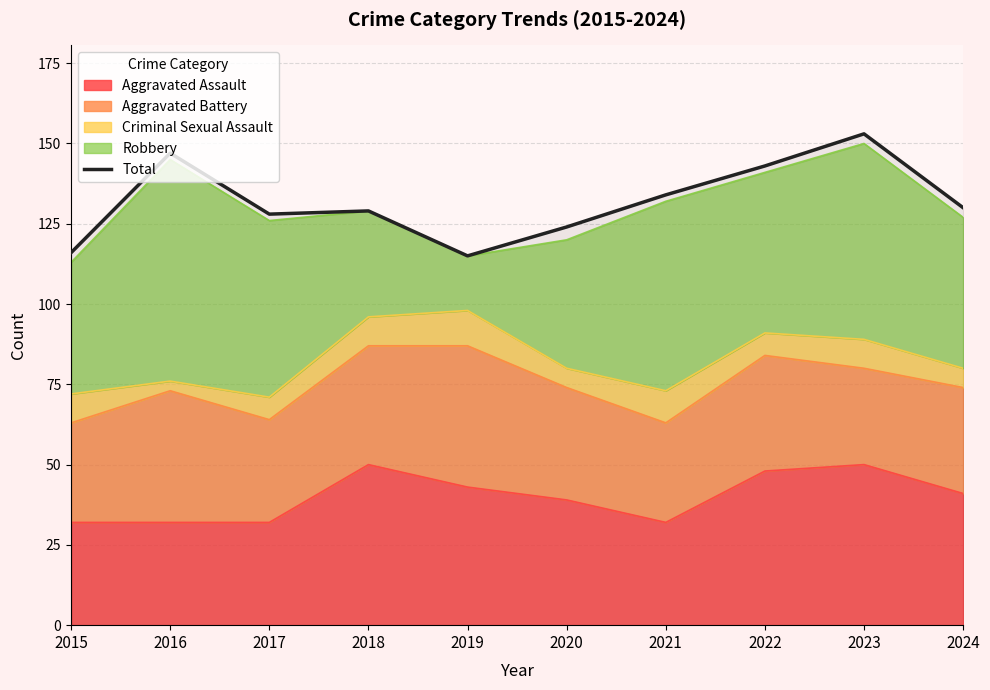

What is the value of the 2nd point from the left?

147